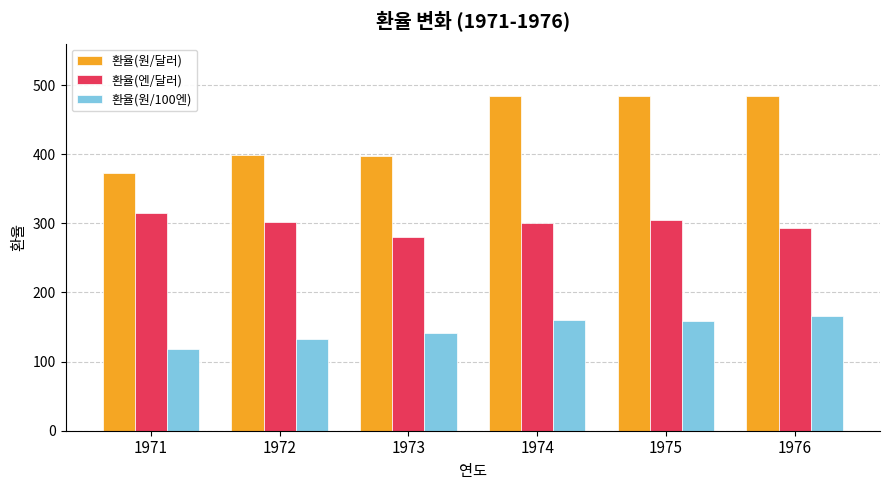

Rank the series by their maximum value, from lowest to highest.

환율(원/100엔), 환율(엔/달러), 환율(원/달러)